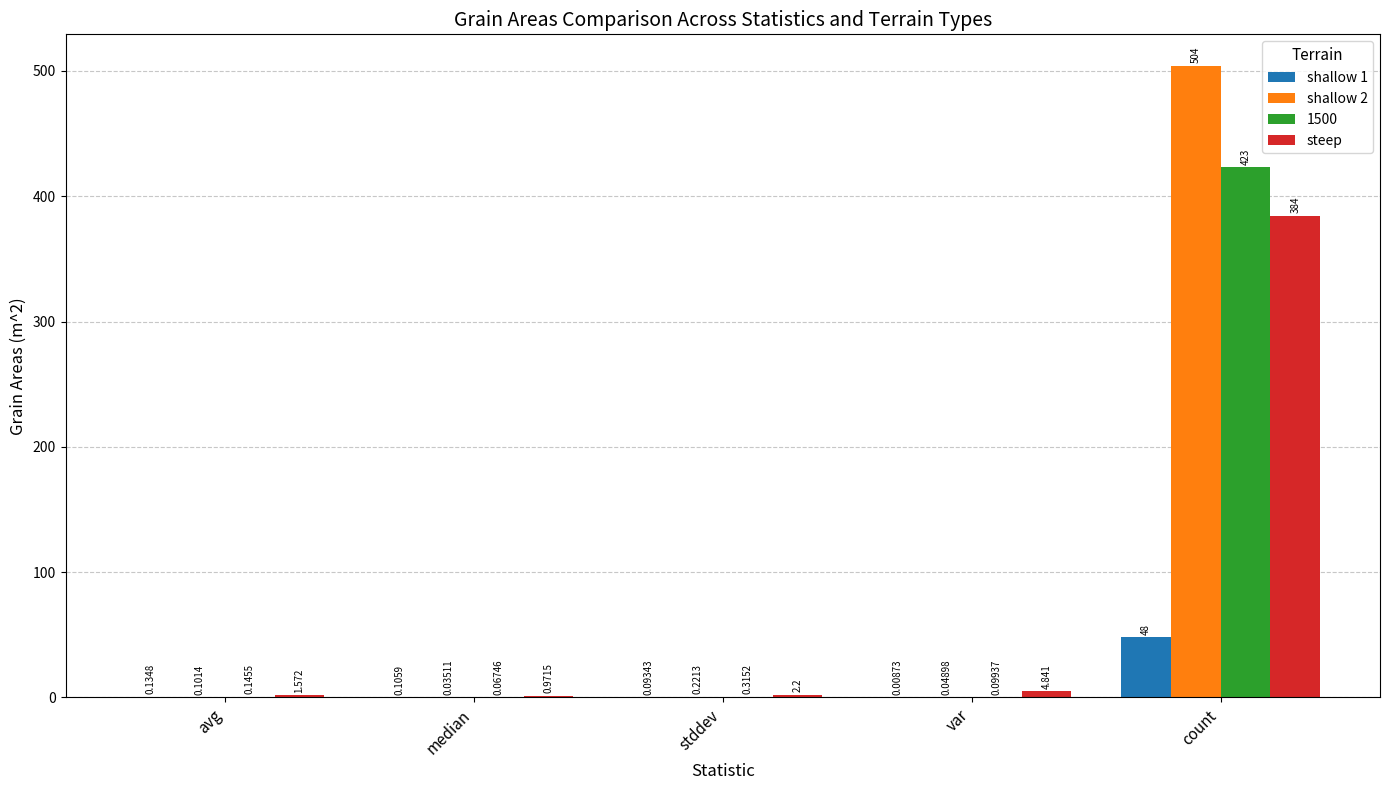

Which series has the largest total across all categories?

shallow 2